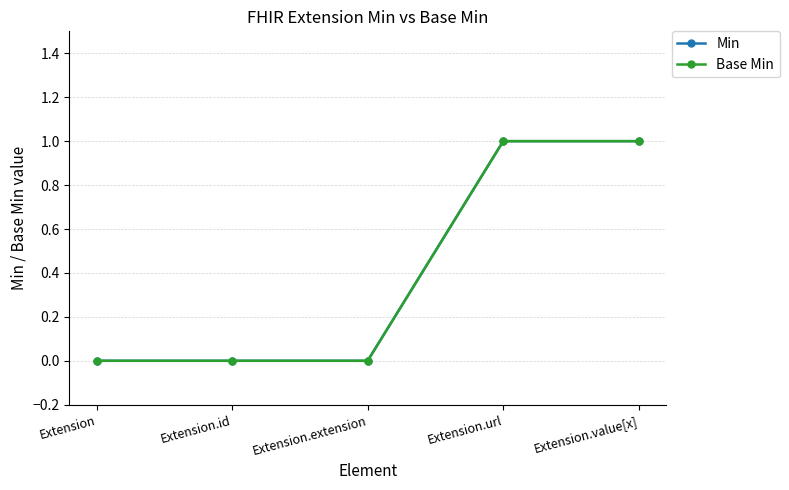

Which series has the largest range (max minus min)?

Min